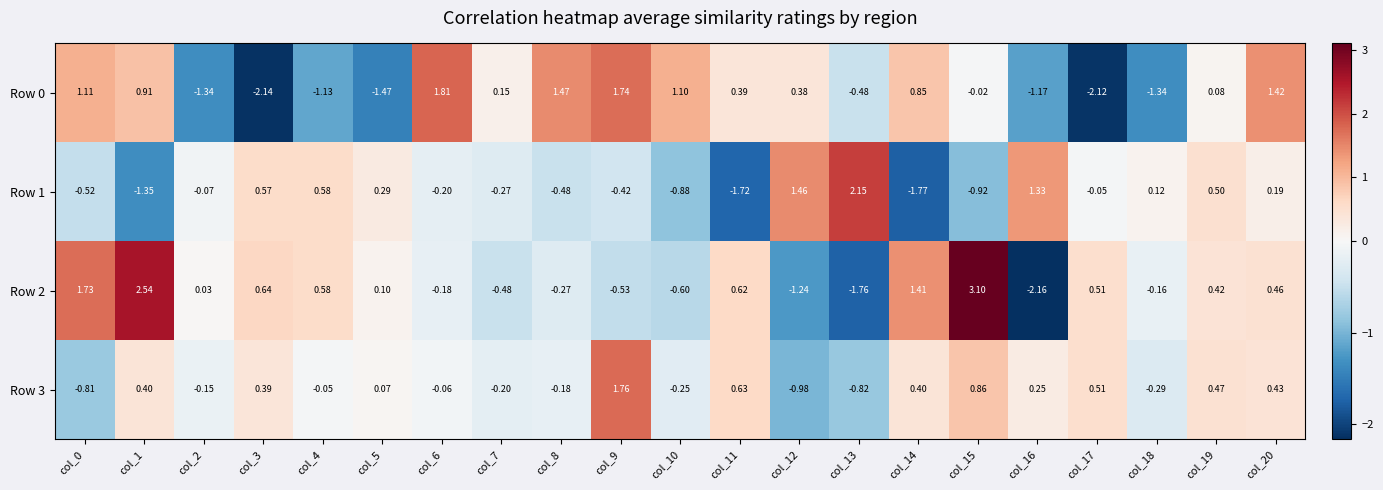

How many series are shown in this chart?

4